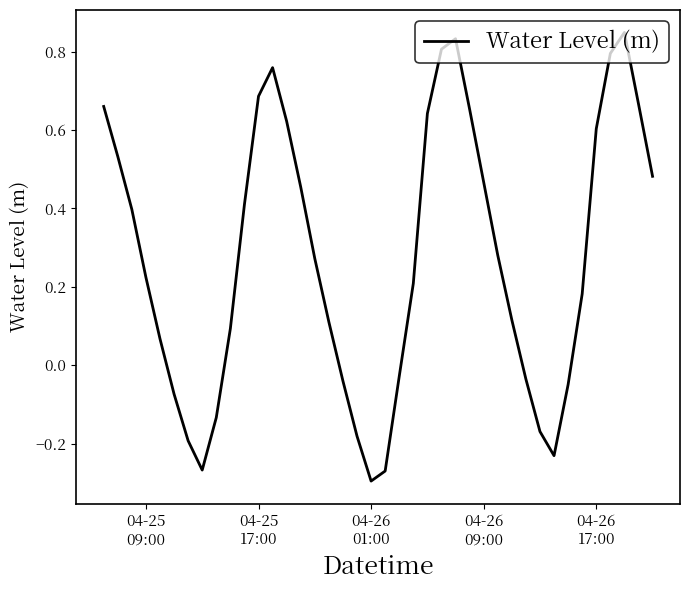

At which category does the chart reach its minimum across all series?

04-26
01:00